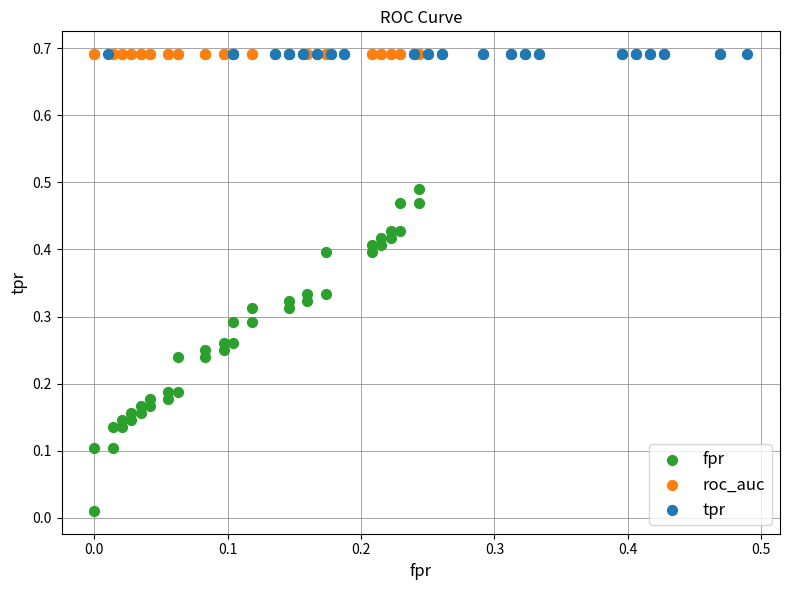

Which series reaches the minimum Y coordinate?

fpr